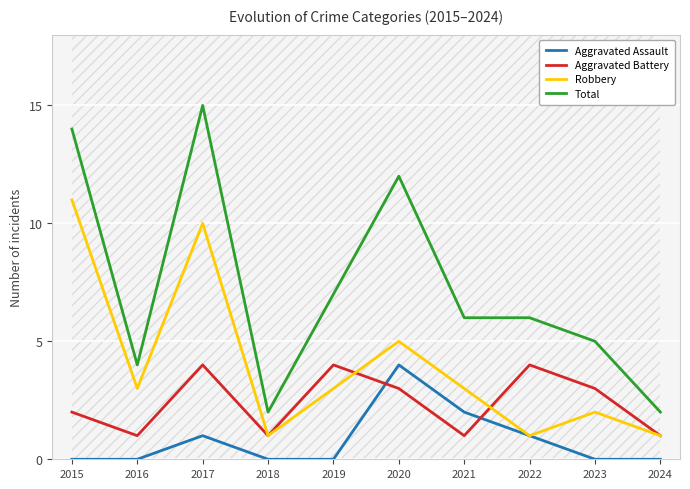

Between 2017 and 2022, which series saw the biggest shift?

Robbery